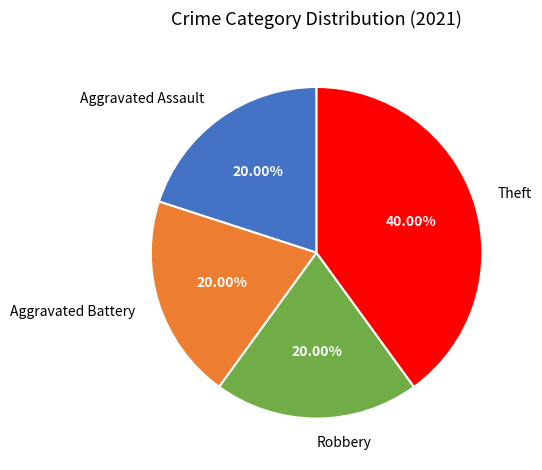

What is the largest slice in the pie chart?

Theft